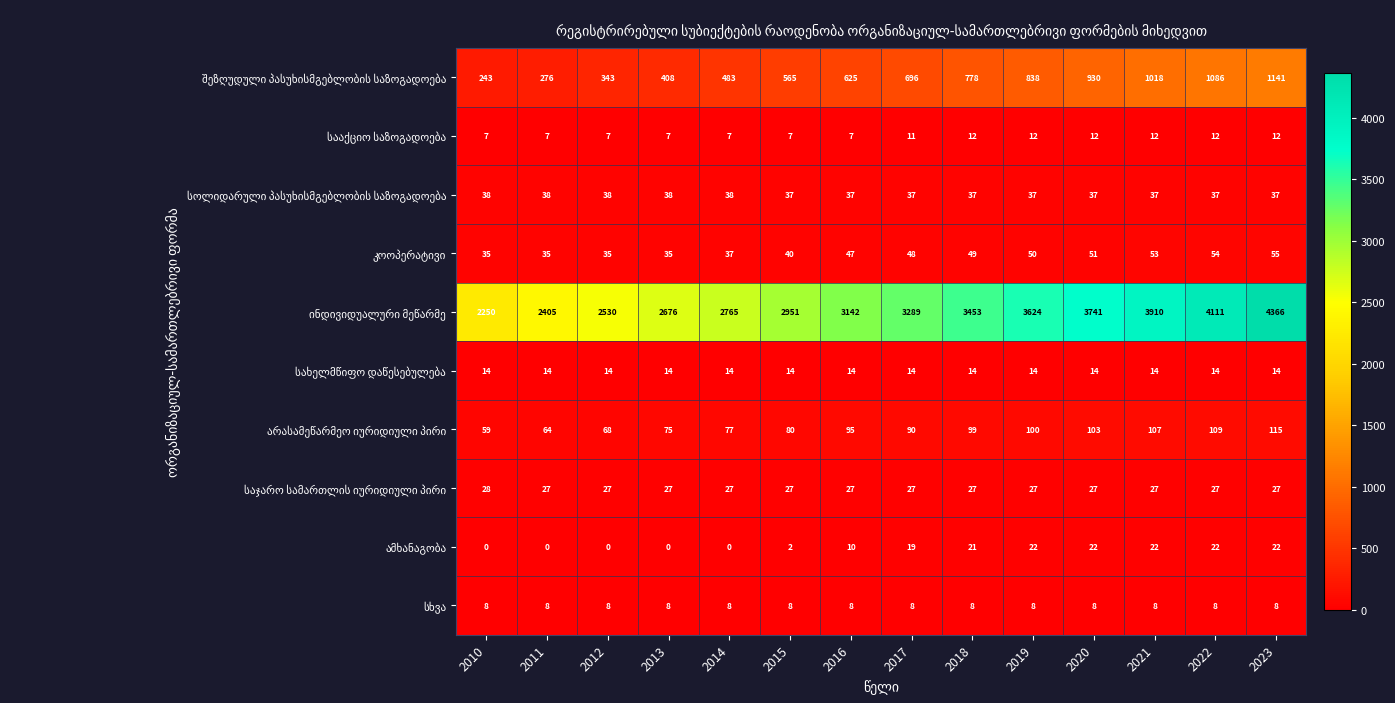

At how many categories does at least one series exceed 2774?

9